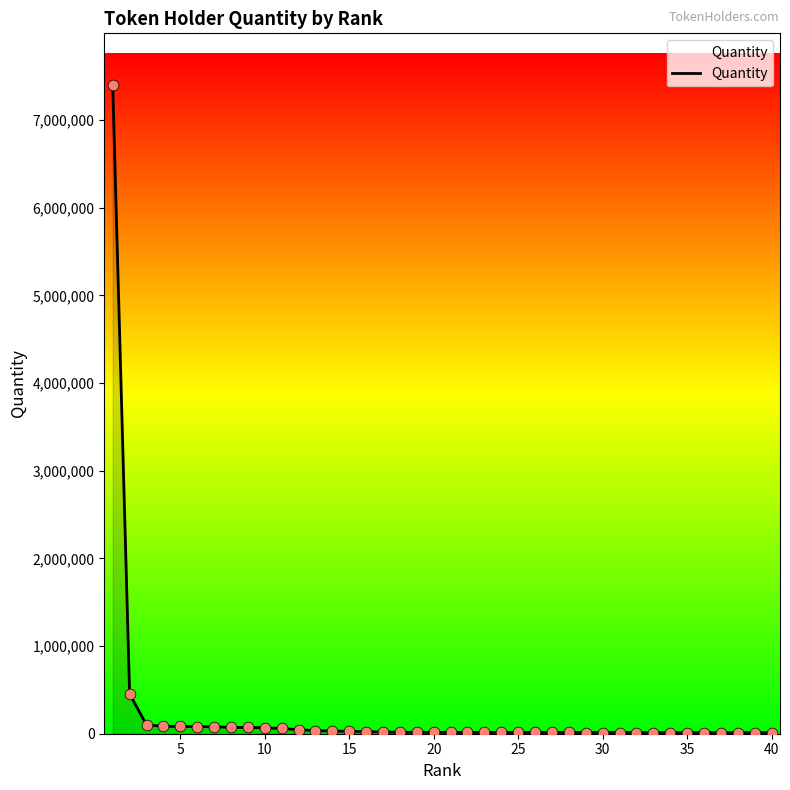

What is the difference between the maximum and minimum values?

7385586.0